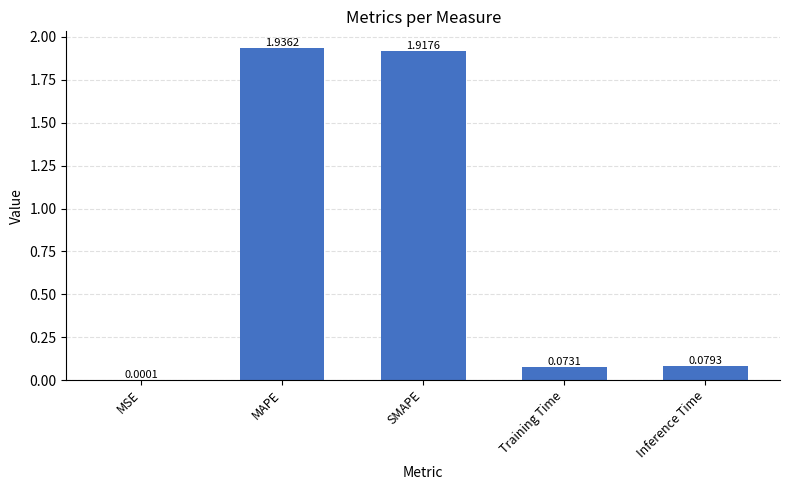

Where is the data nearest to the value 0?

MSE